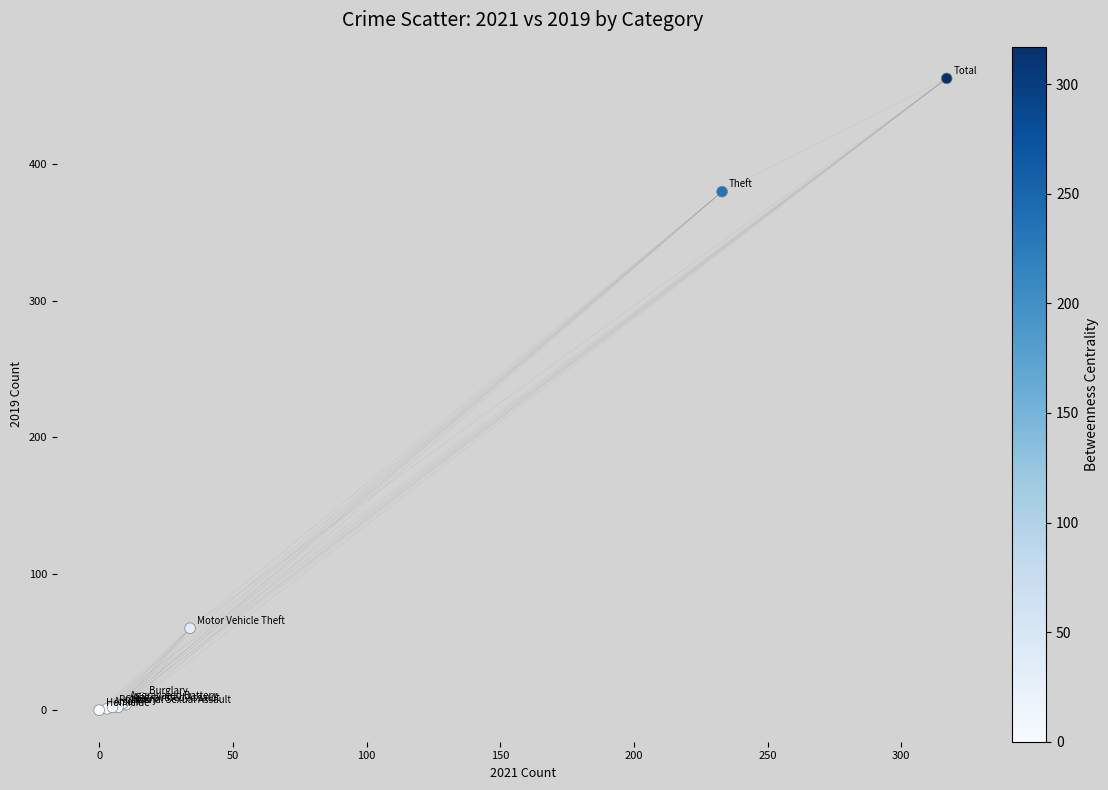

What Y value in the scatter plot is closest to 231?

380